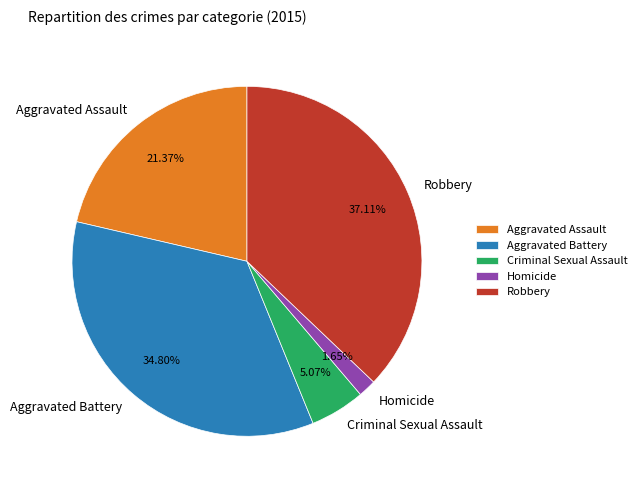

Is it true that Aggravated Assault is 9% of the pie?

False